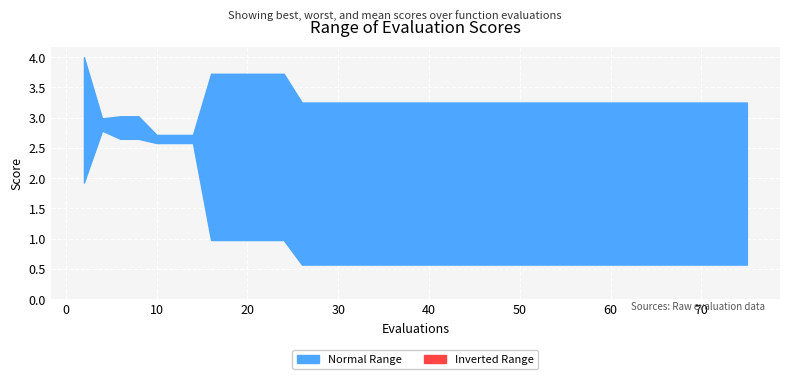

Reading right to left, list all the values displayed in this chart.

best: 0.6	0.6	0.6	0.6	0.6	0.6	0.6	0.6	0.6	0.6	0.6	0.6	0.6	0.6	0.6	0.6	0.6	0.6	0.6	0.6	0.6	0.6	0.6	0.6	0.6	0.6	0.6	0.6	1.0	1.0	1.0	1.0	1.0	2.6	2.6	2.6	2.7	2.7	2.8	1.9
worst: 3.3	3.3	3.3	3.3	3.3	3.3	3.3	3.3	3.3	3.3	3.3	3.3	3.3	3.3	3.3	3.3	3.3	3.3	3.3	3.3	3.3	3.3	3.3	3.3	3.3	3.3	3.3	3.3	3.7	3.7	3.7	3.7	3.7	2.7	2.7	2.7	3.0	3.0	3.0	4.0
mean: 2.0	2.0	2.0	2.0	2.0	2.0	2.0	2.0	2.0	2.0	2.0	2.0	2.0	2.0	2.0	2.0	2.0	2.0	2.0	2.0	2.0	2.0	2.0	2.0	2.0	2.0	2.0	2.0	2.3	2.3	2.3	2.3	2.3	2.6	2.6	2.6	2.8	2.8	2.9	2.9